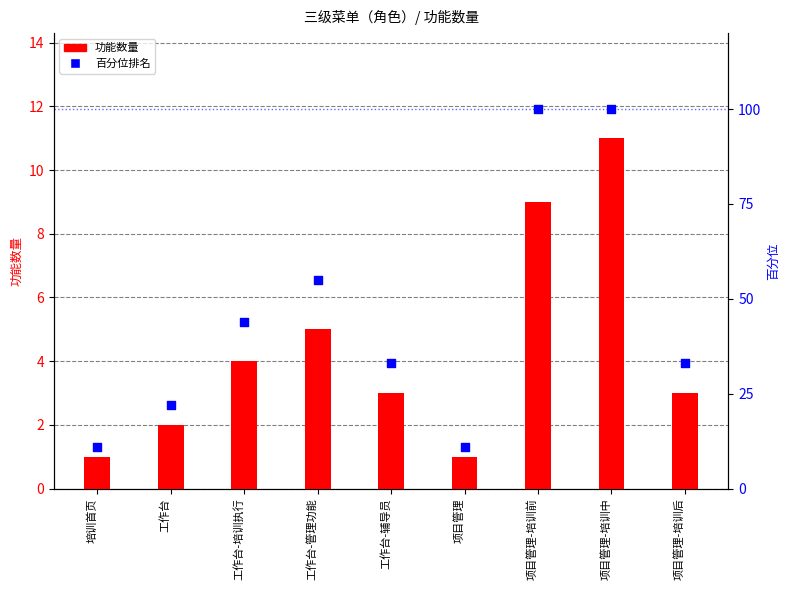

Which series has the widest spread of Y values?

百分位排名